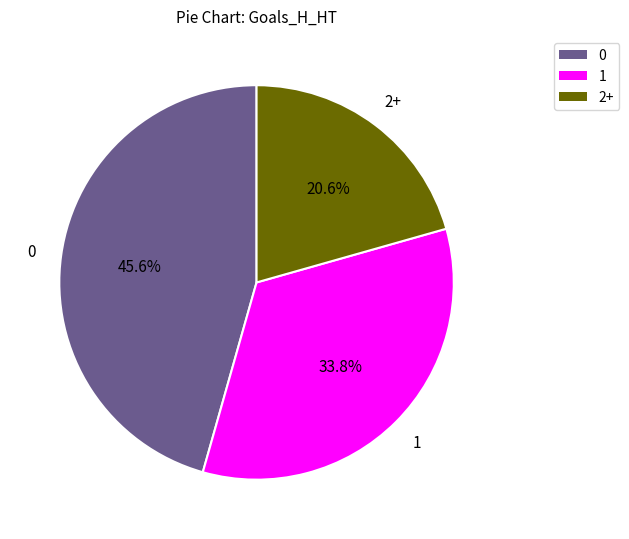

Count the number of slices in the pie.

3